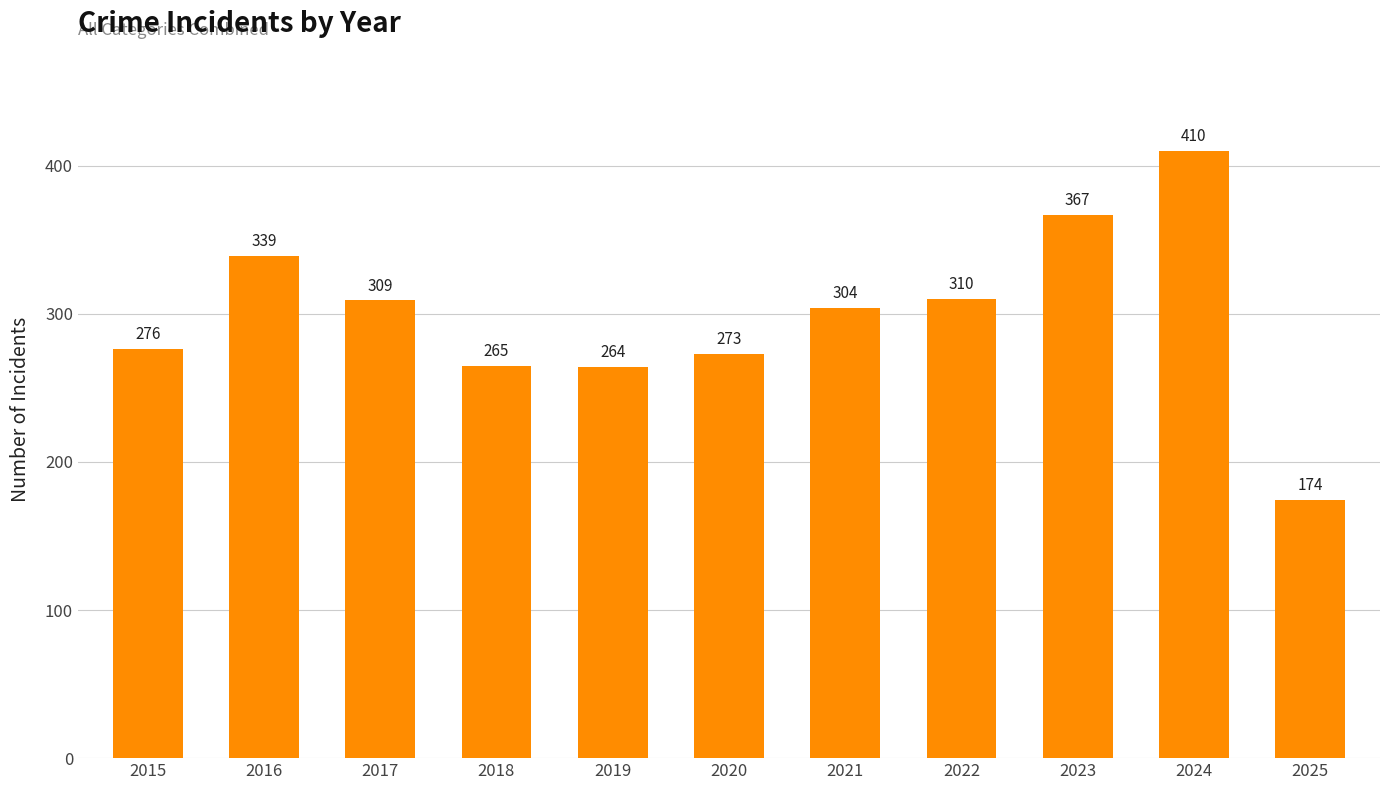

Reading right to left, list all the values displayed in this chart.

2025=174	2024=410	2023=367	2022=310	2021=304	2020=273	2019=264	2018=265	2017=309	2016=339	2015=276